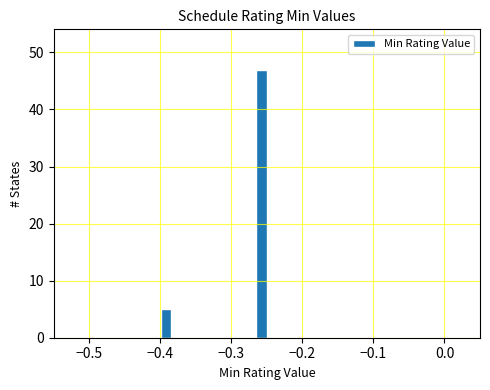

Around what value on the x-axis is the tallest bar? Give the approximate position of its centre, as read against the axis.

-0.26